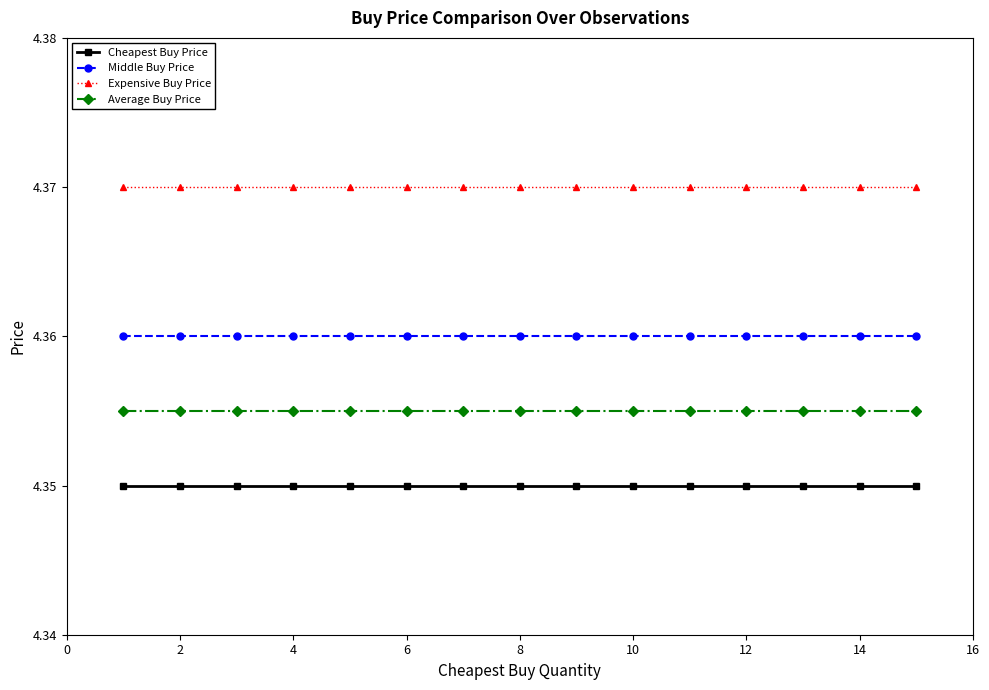

Rank the series by their maximum value, from highest to lowest.

Expensive Buy Price, Middle Buy Price, Average Buy Price, Cheapest Buy Price